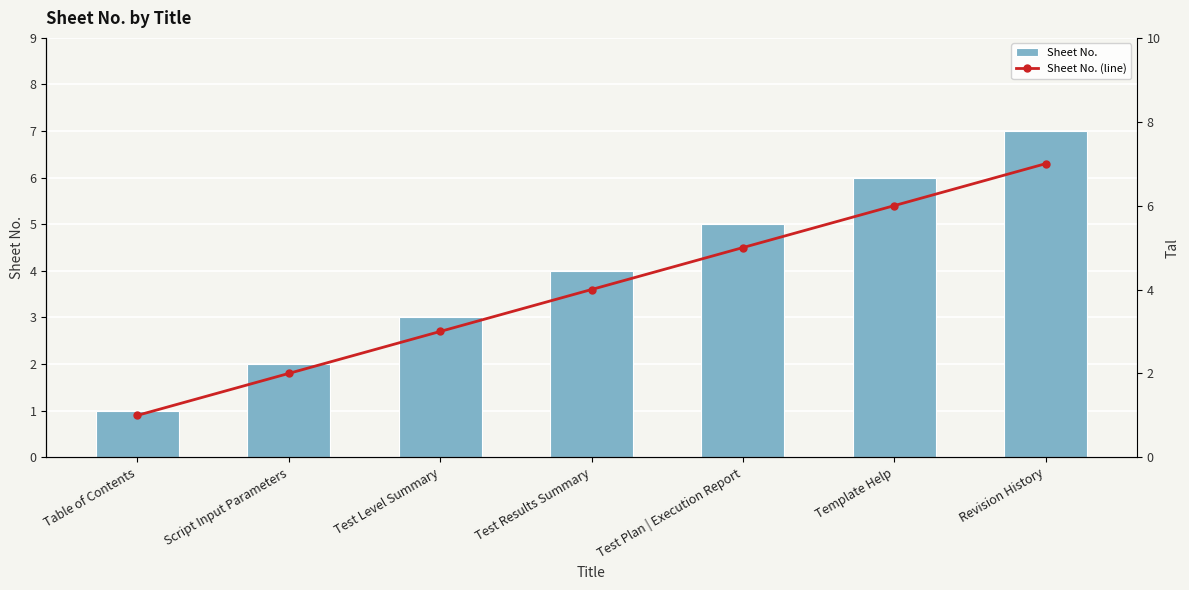

The value of Sheet No. at Test Plan | Execution Report is 2. True or false?

False